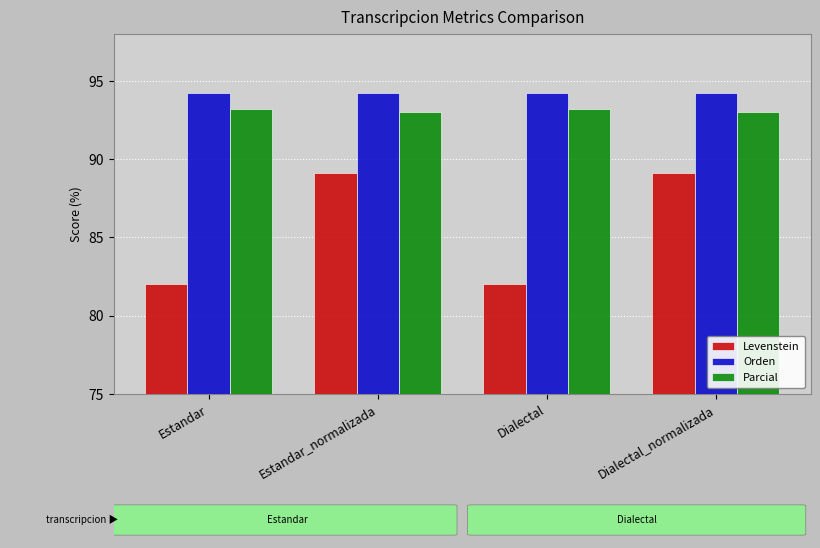

How many groups of bars are there?

4